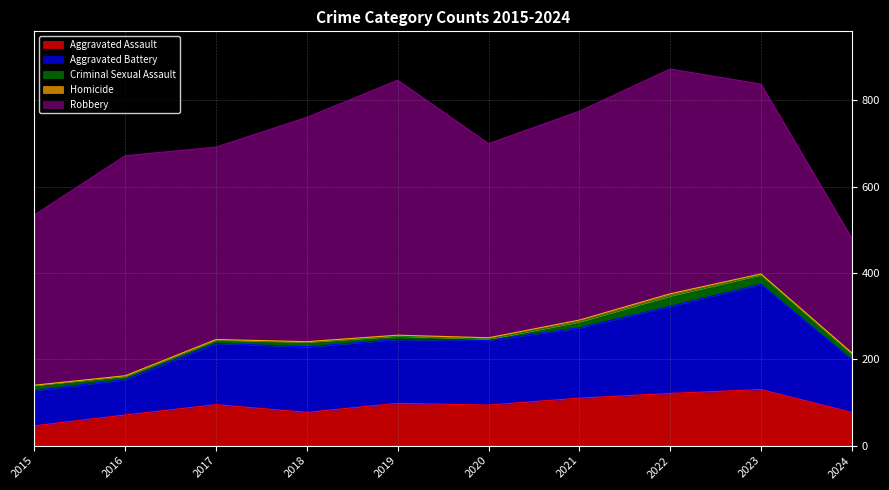

Reading left to right, transcribe all the data shown in this chart.

Aggravated Assault: 2015=46	2016=71	2017=95	2018=77	2019=98	2020=94	2021=110	2022=121	2023=130	2024=77
Aggravated Battery: 2015=82	2016=82	2017=142	2018=152	2019=148	2020=150	2021=163	2022=202	2023=244	2024=122
Criminal Sexual Assault: 2015=12	2016=8	2017=8	2018=11	2019=8	2020=3	2021=14	2022=24	2023=22	2024=13
Homicide: 2015=0	2016=1	2017=1	2018=1	2019=2	2020=3	2021=4	2022=5	2023=2	2024=3
Robbery: 2015=395	2016=510	2017=446	2018=520	2019=591	2020=450	2021=484	2022=521	2023=440	2024=266